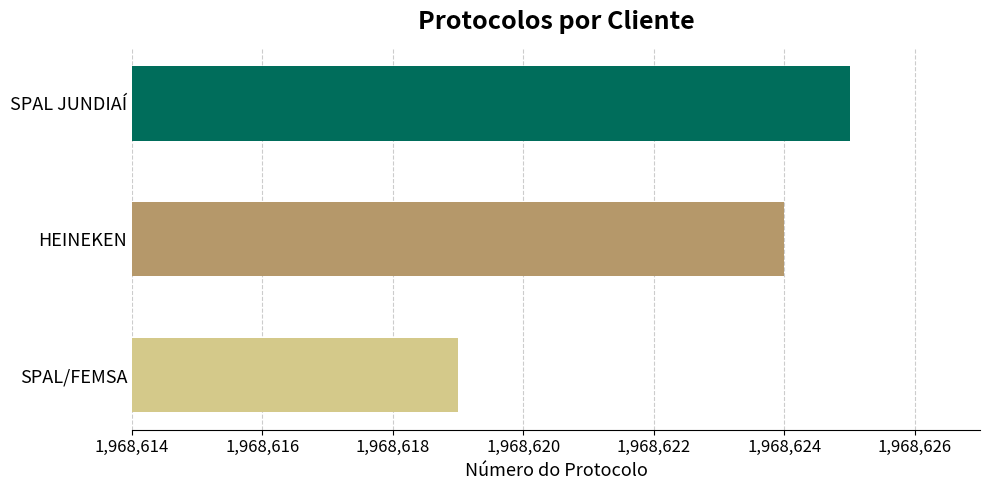

How many bars are there in total?

3